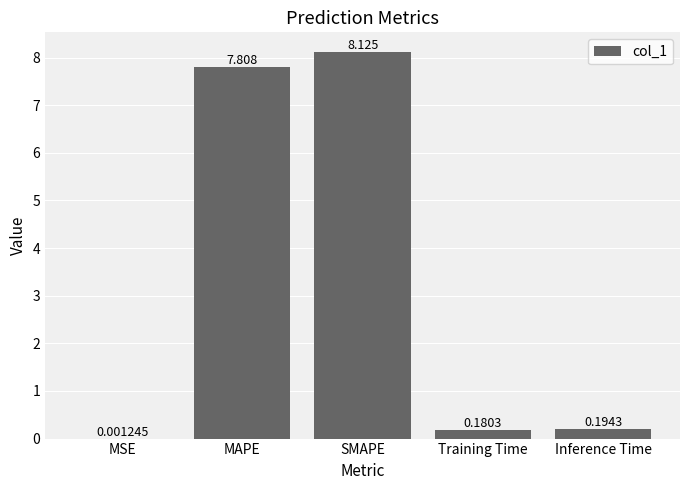

Is it true that the value at MAPE is 7.8?

True